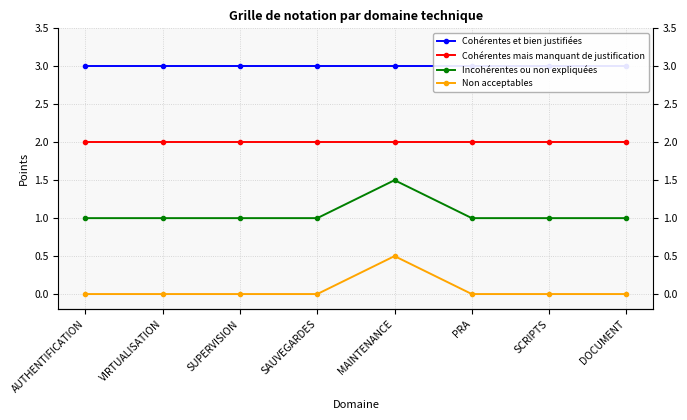

Between PRA and SCRIPTS, which is larger?

PRA